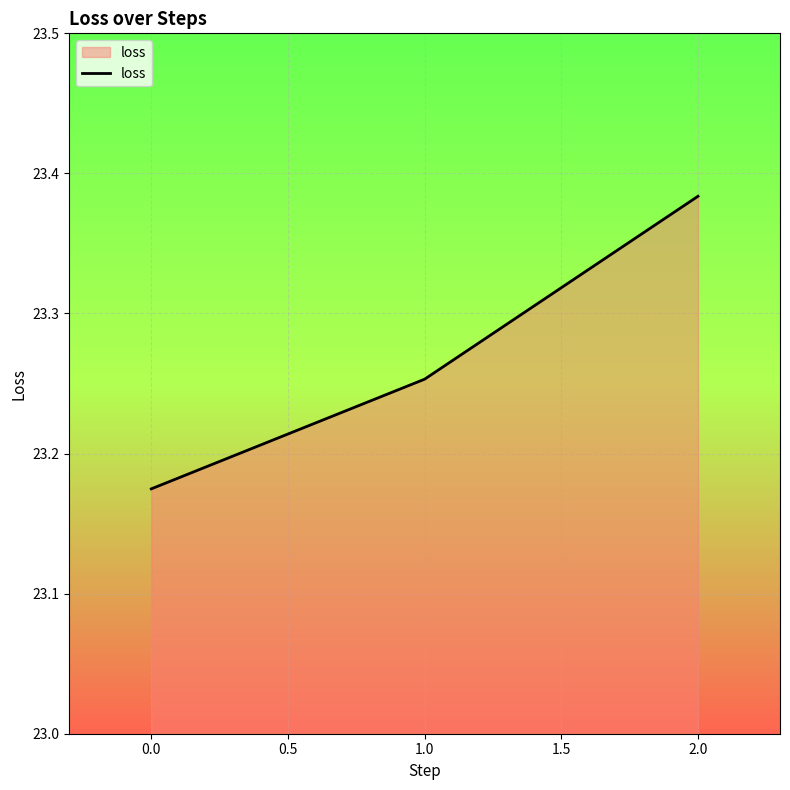

What position from the left is 0.0?

1